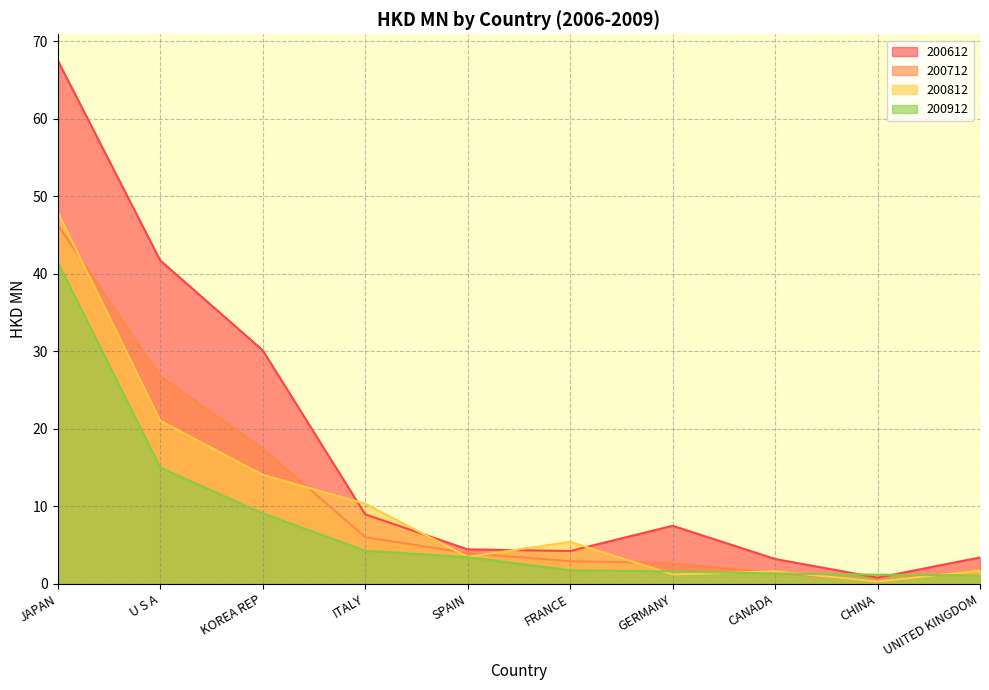

What is the label of the 4th point from the left?

ITALY